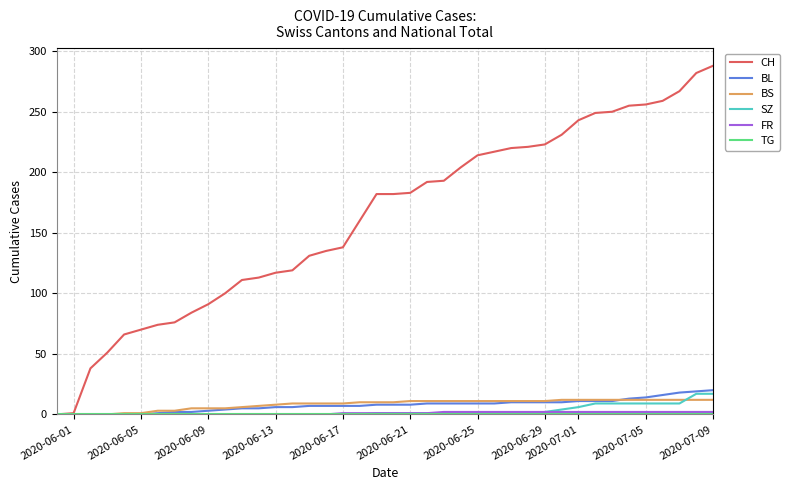

Which series has the widest spread of values?

CH